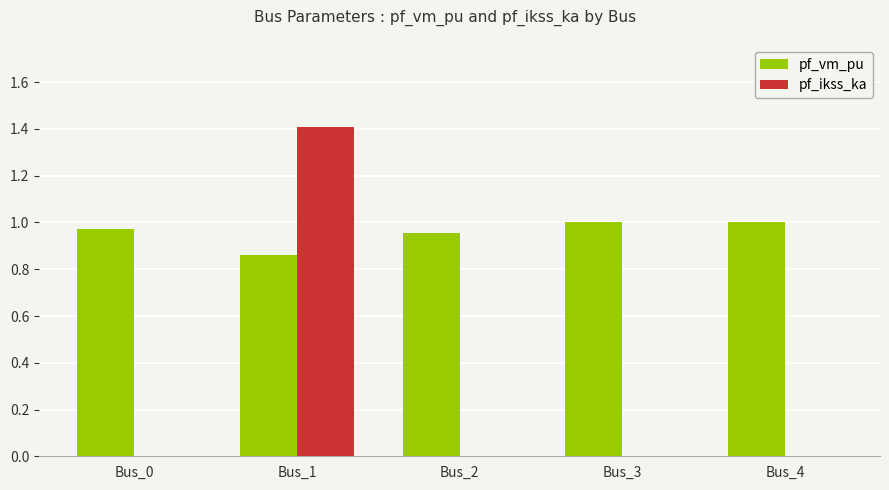

What is the sum of all pf_vm_pu values?

4.8